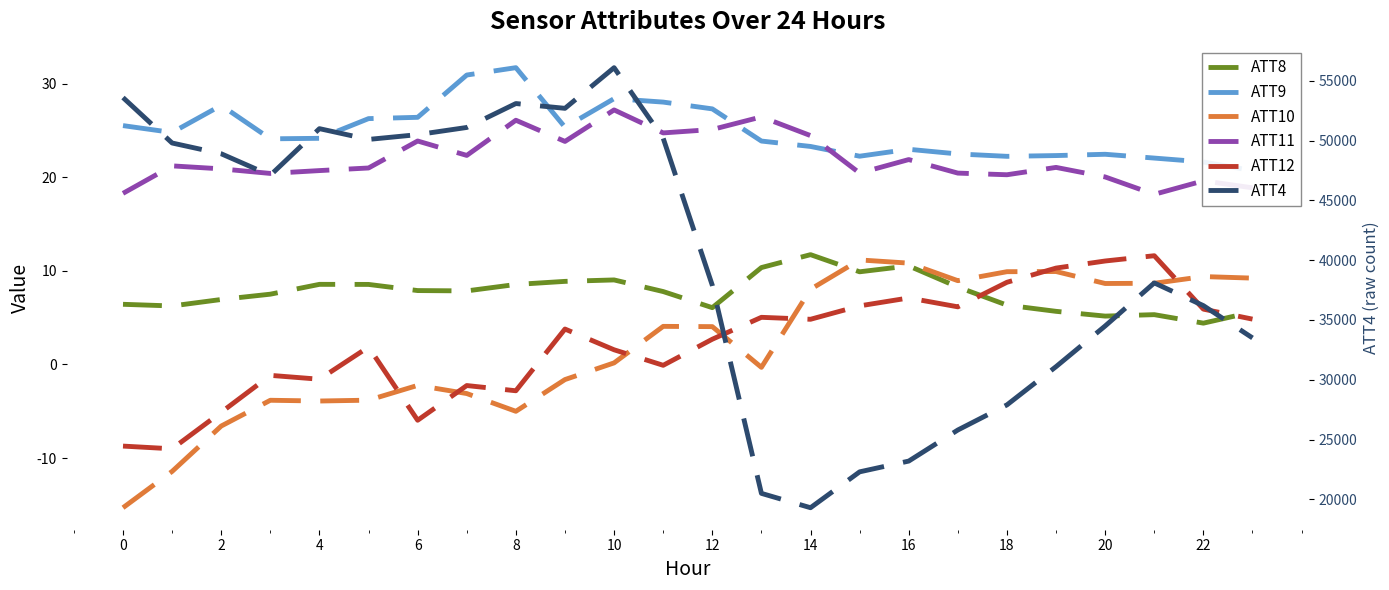

True or false: ATT12 has a value of -0.4 at 6.

False